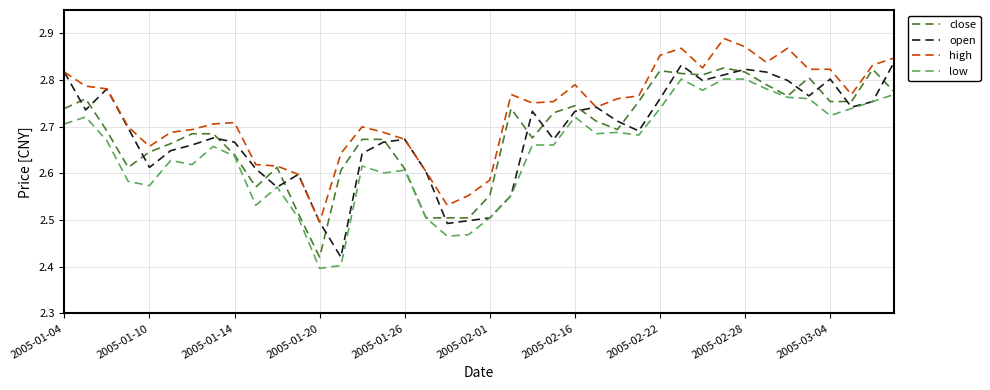

True or false: high and low cross at least once.

False